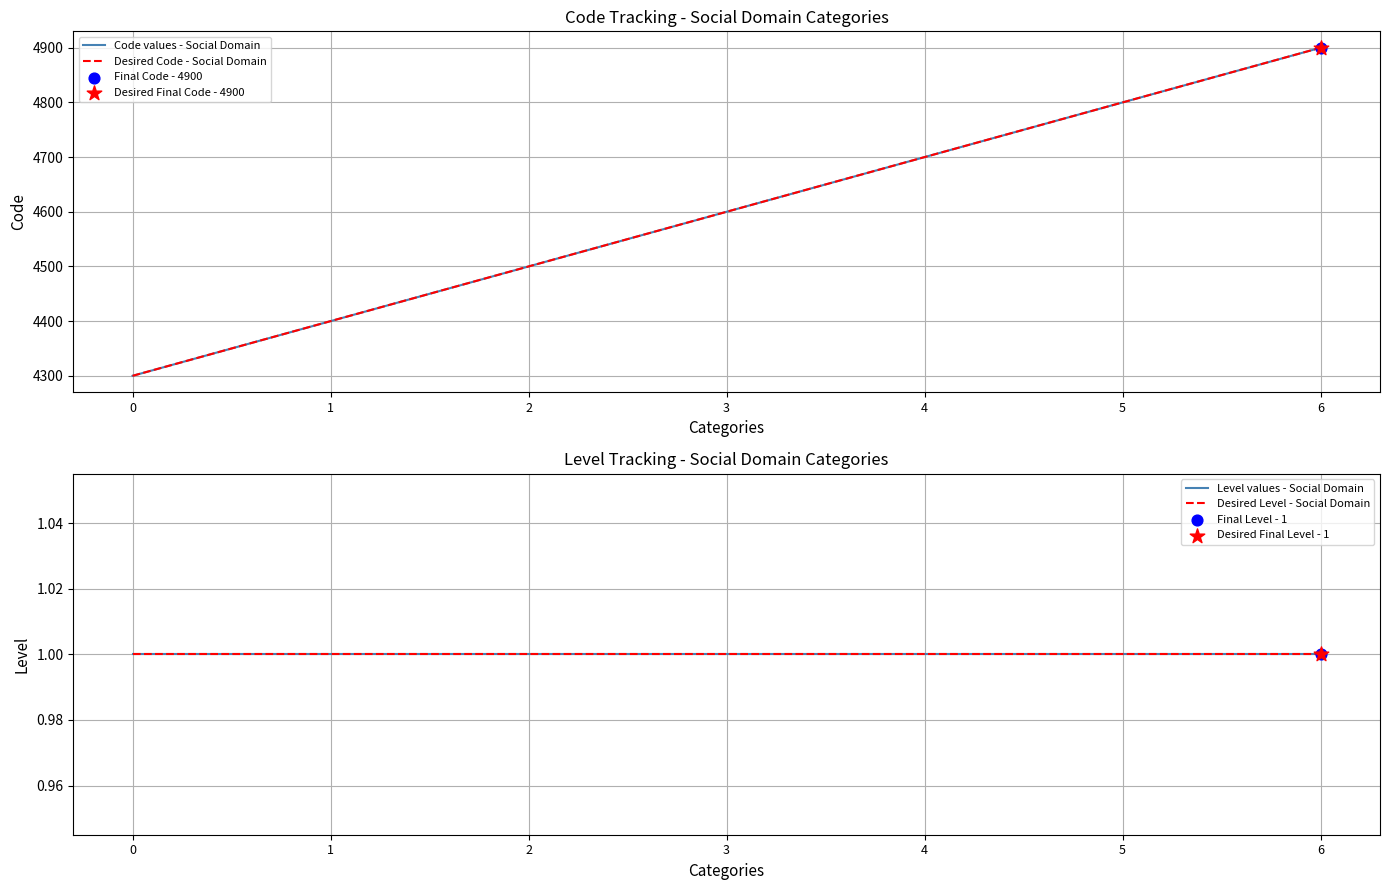

Which series has the largest total across all categories?

Code values - Social Domain